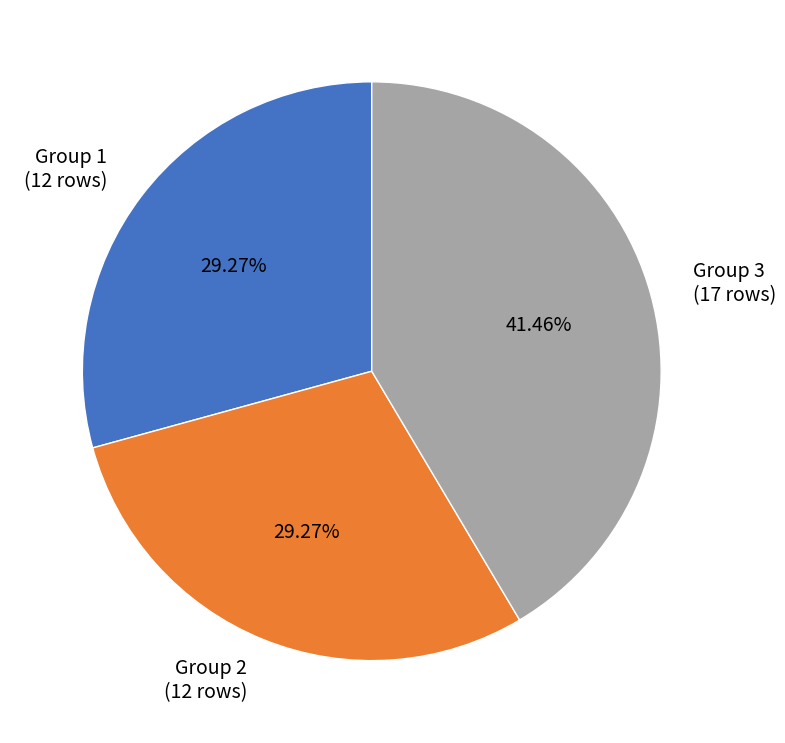

What is the largest slice in the pie chart?

Group 3 (17 rows)